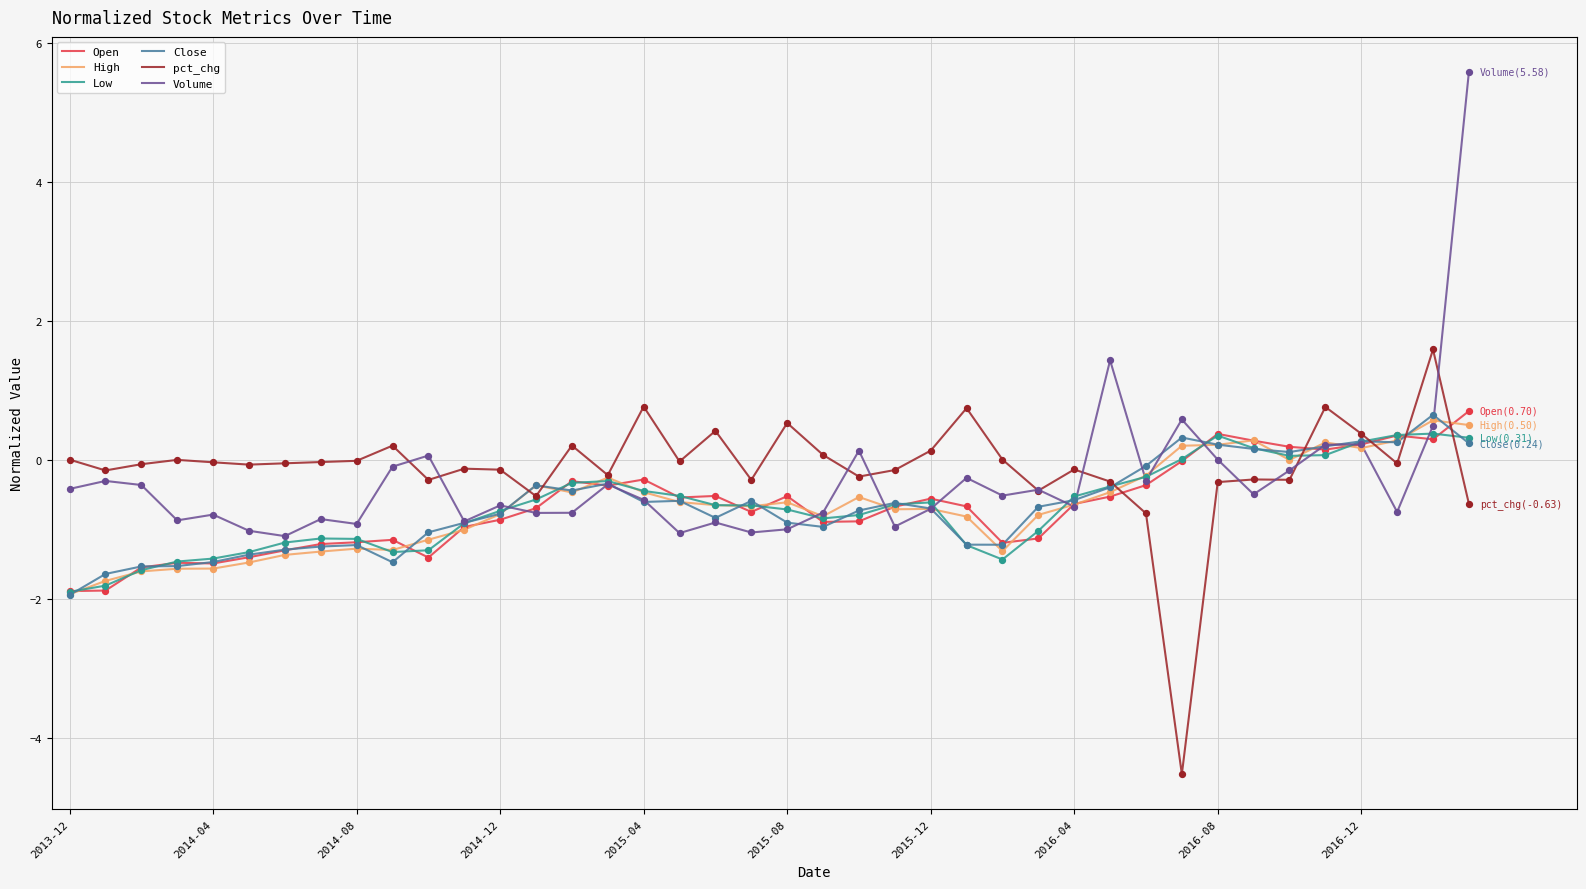

Which series has the largest total across all categories?

pct_chg